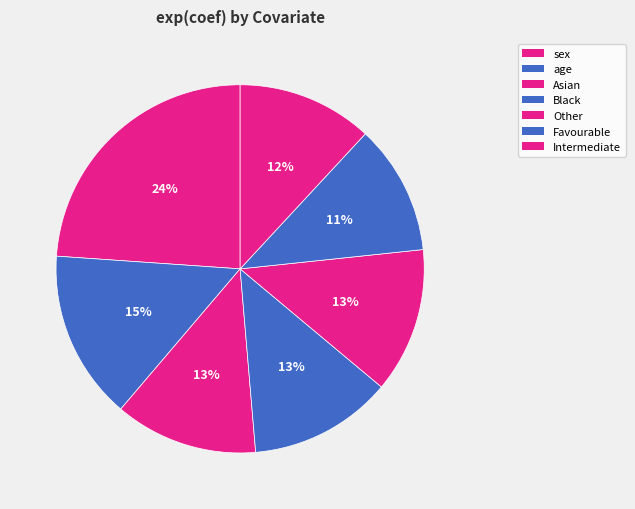

Is it true that age is 28% of the pie?

False